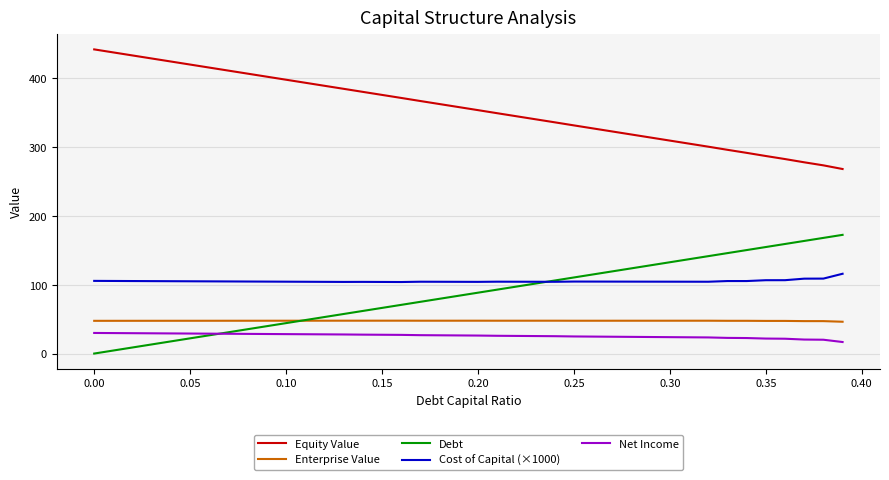

True or false: Enterprise Value and Equity Value intersect in this chart.

False